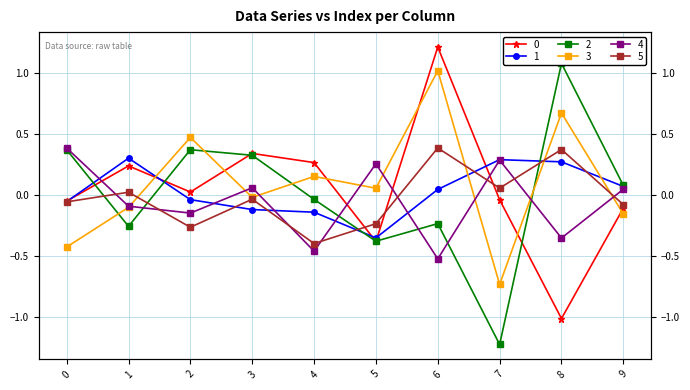

What are all the series names shown in the legend?

0, 1, 2, 3, 4, 5